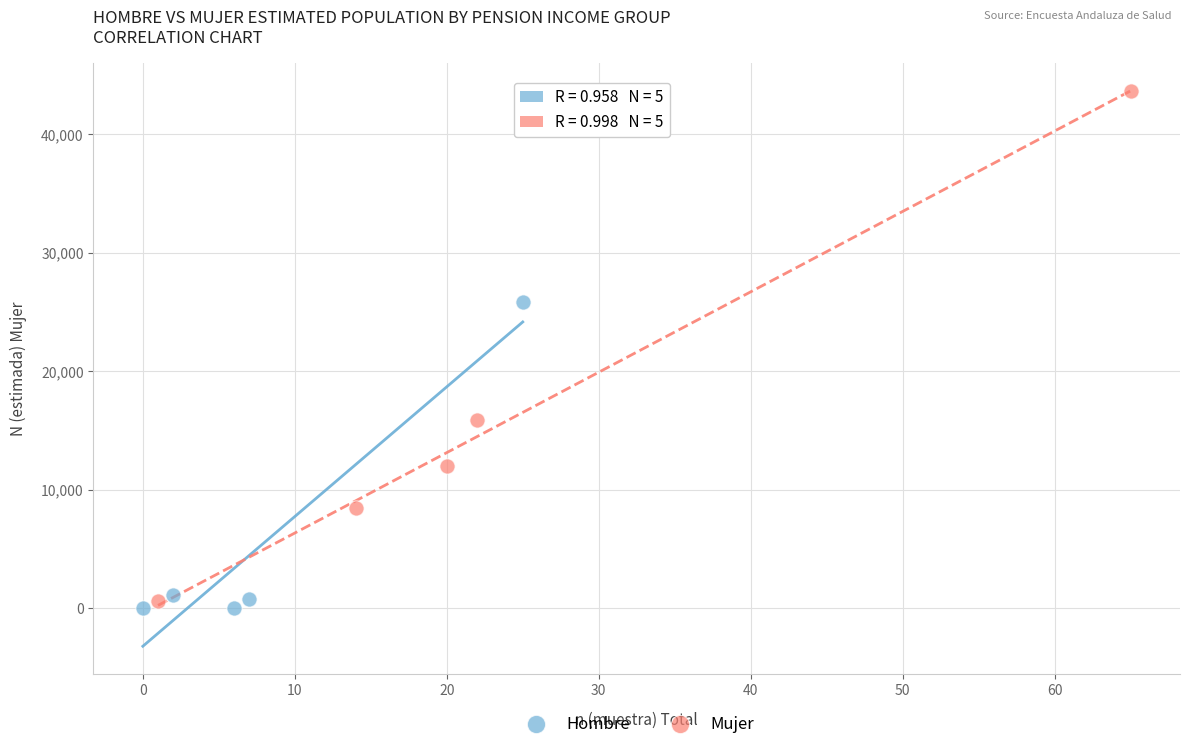

Which series reaches the maximum Y coordinate?

Mujer